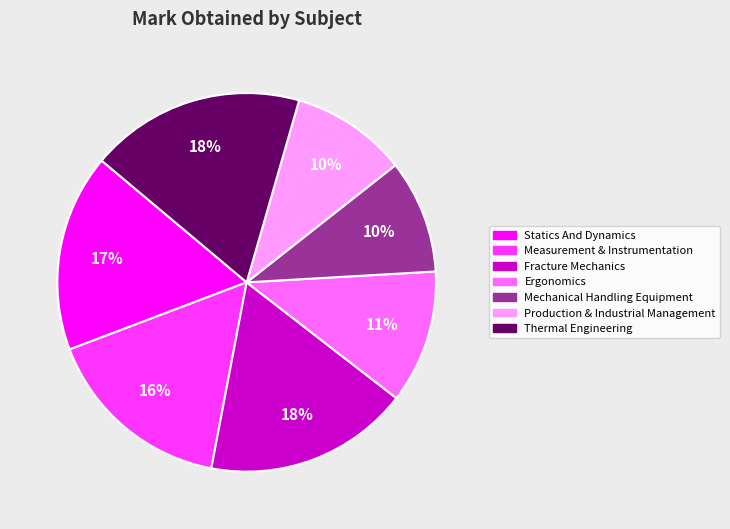

The Measurement & Instrumentation slice represents 16% of the pie. True or false?

True